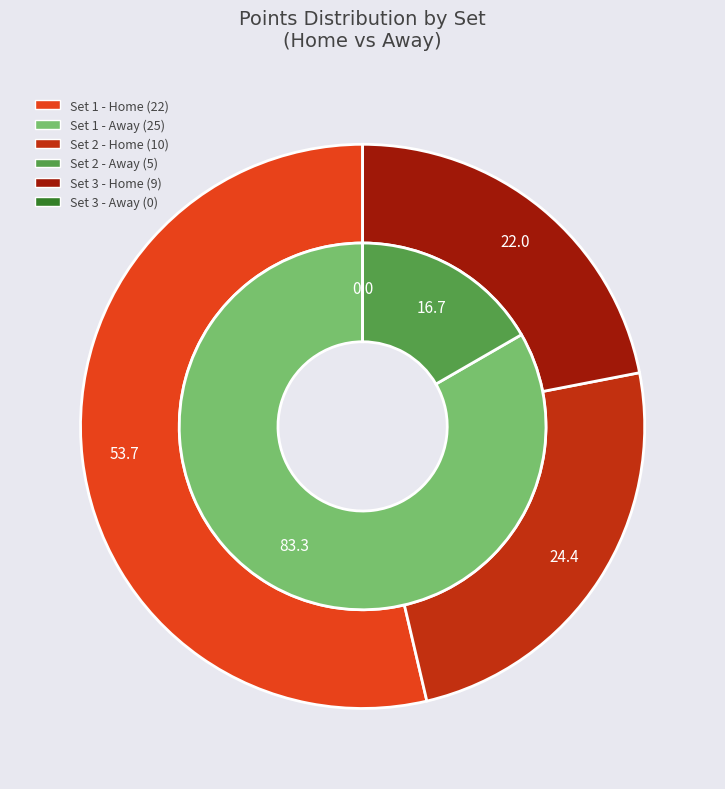

To the nearest percent, what portion does 2 represent?

17%